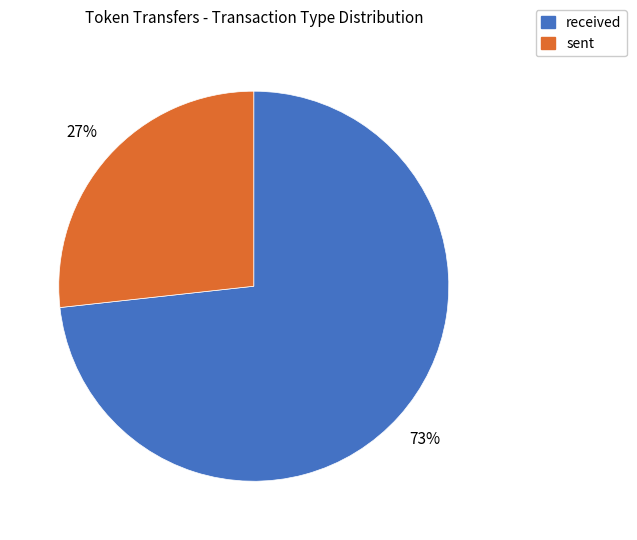

How many segments does this pie chart have?

2